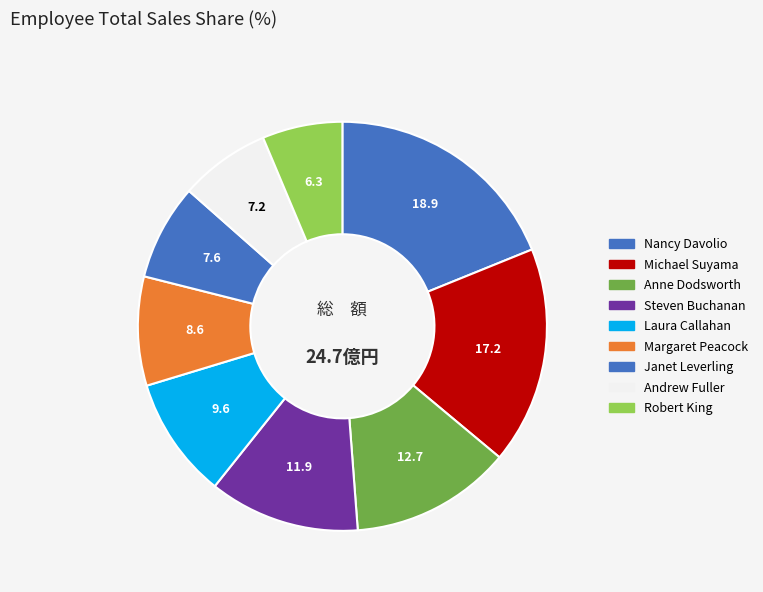

To the nearest percent, what is the average slice percentage?

11%